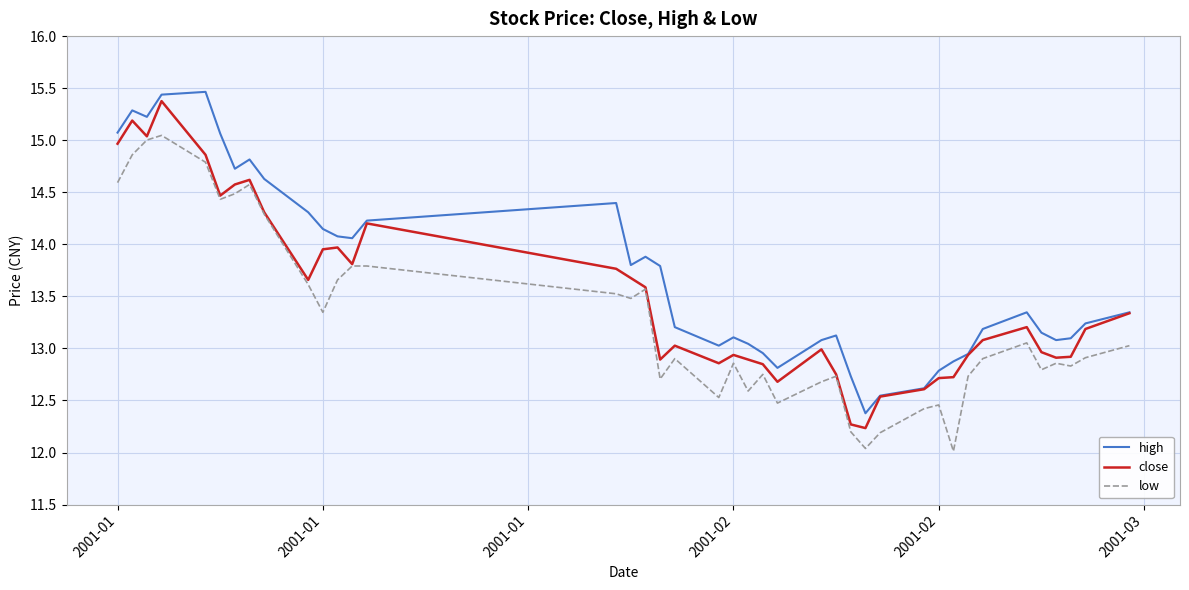

True or false: high and low intersect in this chart.

False